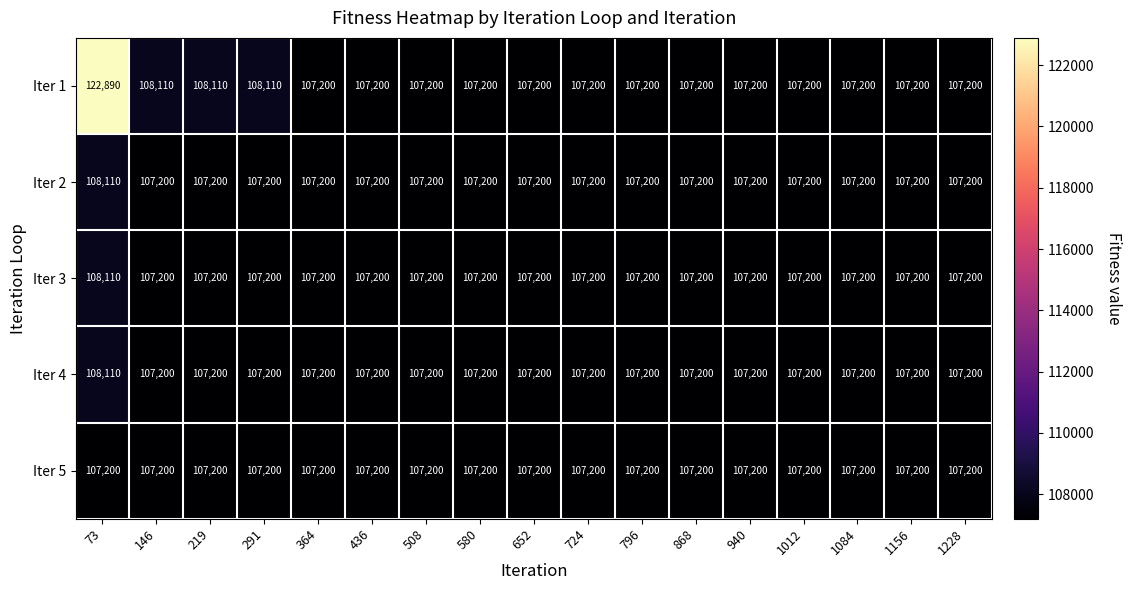

Read the Iter 1 value at 580.

107200